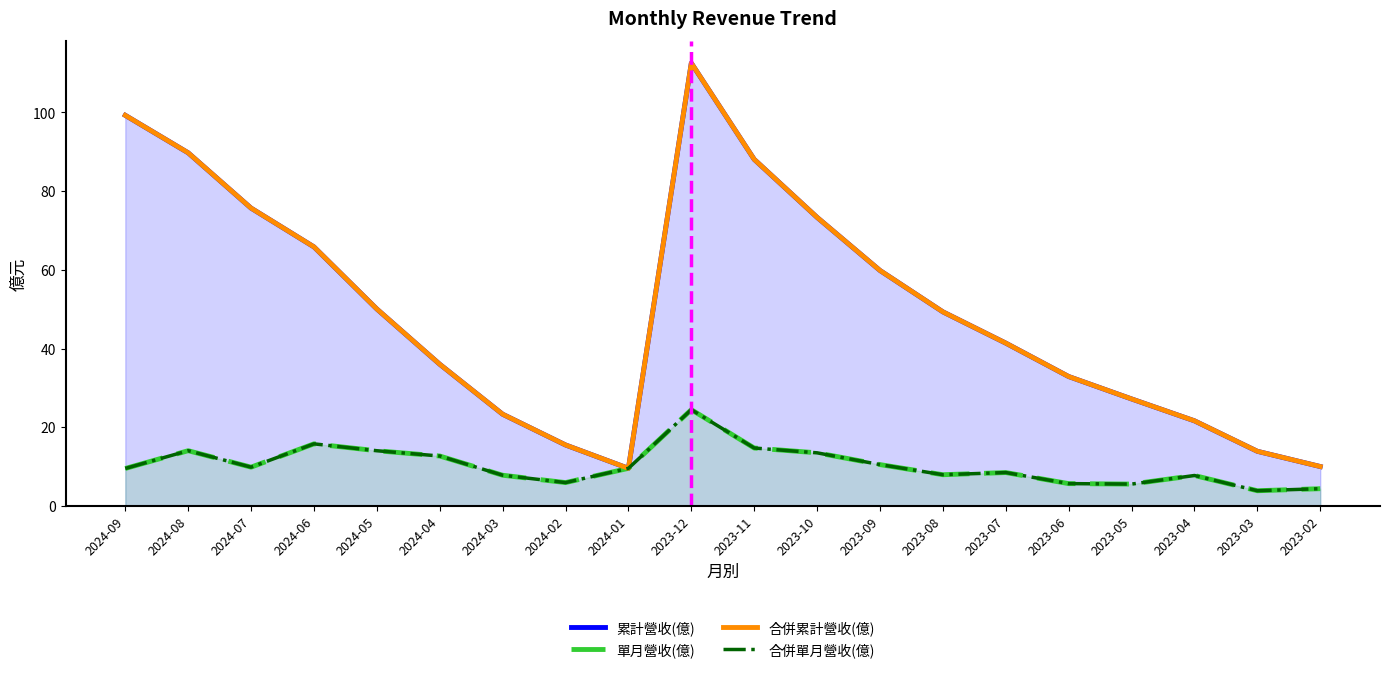

Reading left to right, transcribe all the data shown in this chart.

累計營收(億): 99.2	89.7	75.7	65.8	50.0	36.0	23.3	15.5	9.6	112.5	88.0	73.3	59.8	49.3	41.4	32.9	27.2	21.6	13.9	10.0
單月營收(億): 9.5	14.0	9.9	15.8	14.0	12.7	7.8	5.9	9.6	24.5	14.7	13.5	10.5	7.9	8.5	5.7	5.6	7.7	3.9	4.4
合併累計營收(億): 99.2	89.7	75.7	65.8	50.0	36.0	23.3	15.5	9.6	112.5	88.0	73.3	59.8	49.3	41.4	32.9	27.2	21.6	13.9	10.0
合併單月營收(億): 9.5	14.0	9.9	15.8	14.0	12.7	7.8	5.9	9.6	24.5	14.7	13.5	10.5	7.9	8.5	5.7	5.6	7.7	3.9	4.4